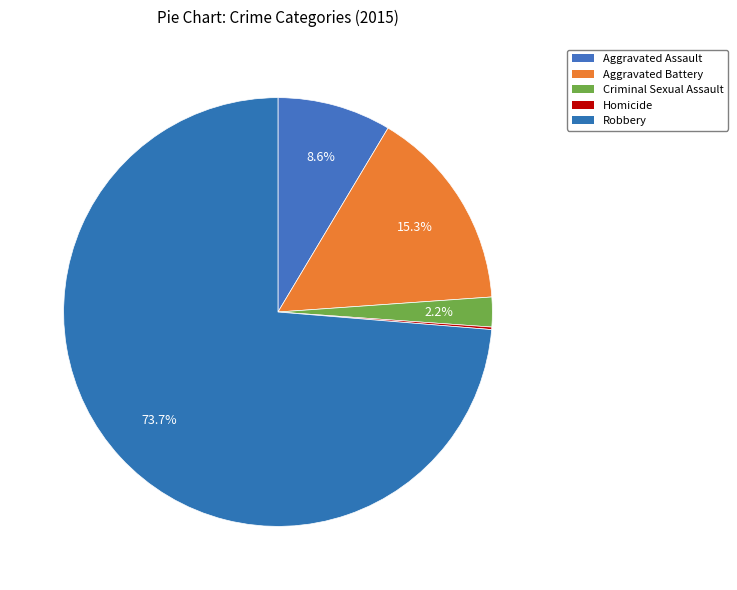

True or false: Robbery accounts for 74% of the total.

True